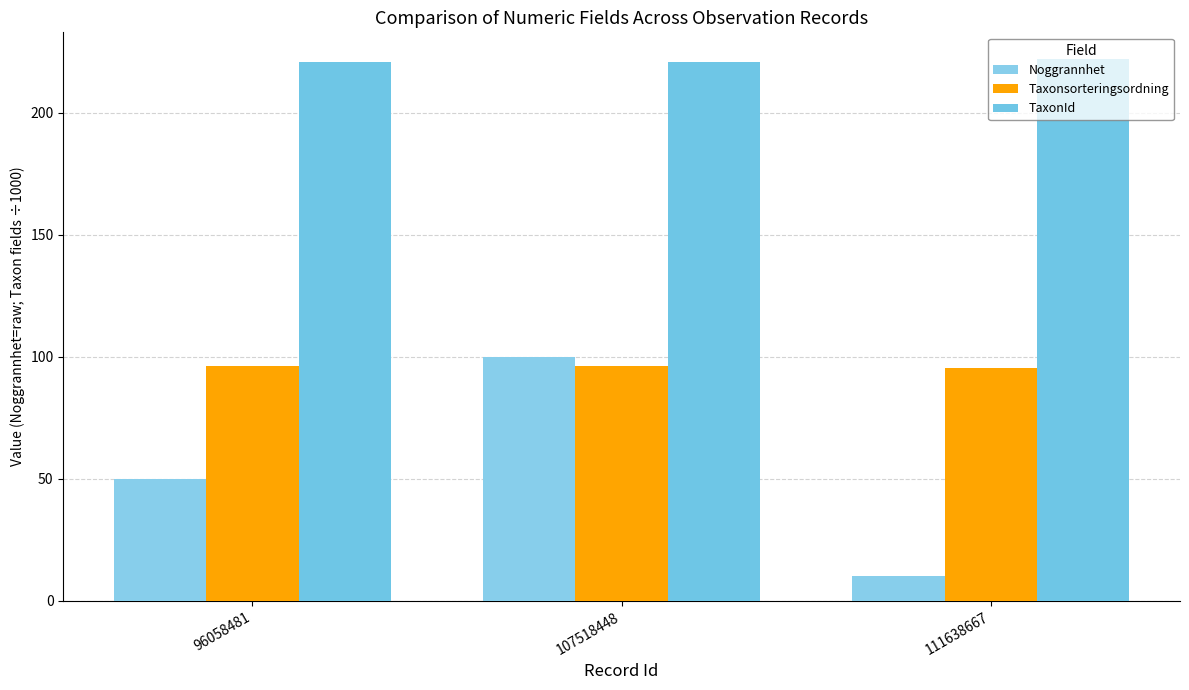

Is it true that Noggrannhet equals 100.0 at 107518448?

True